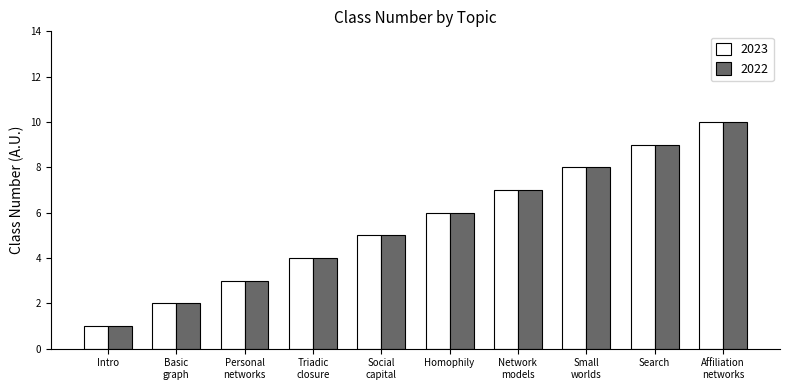

At which category is the sum across all series the highest?

Affiliation
networks